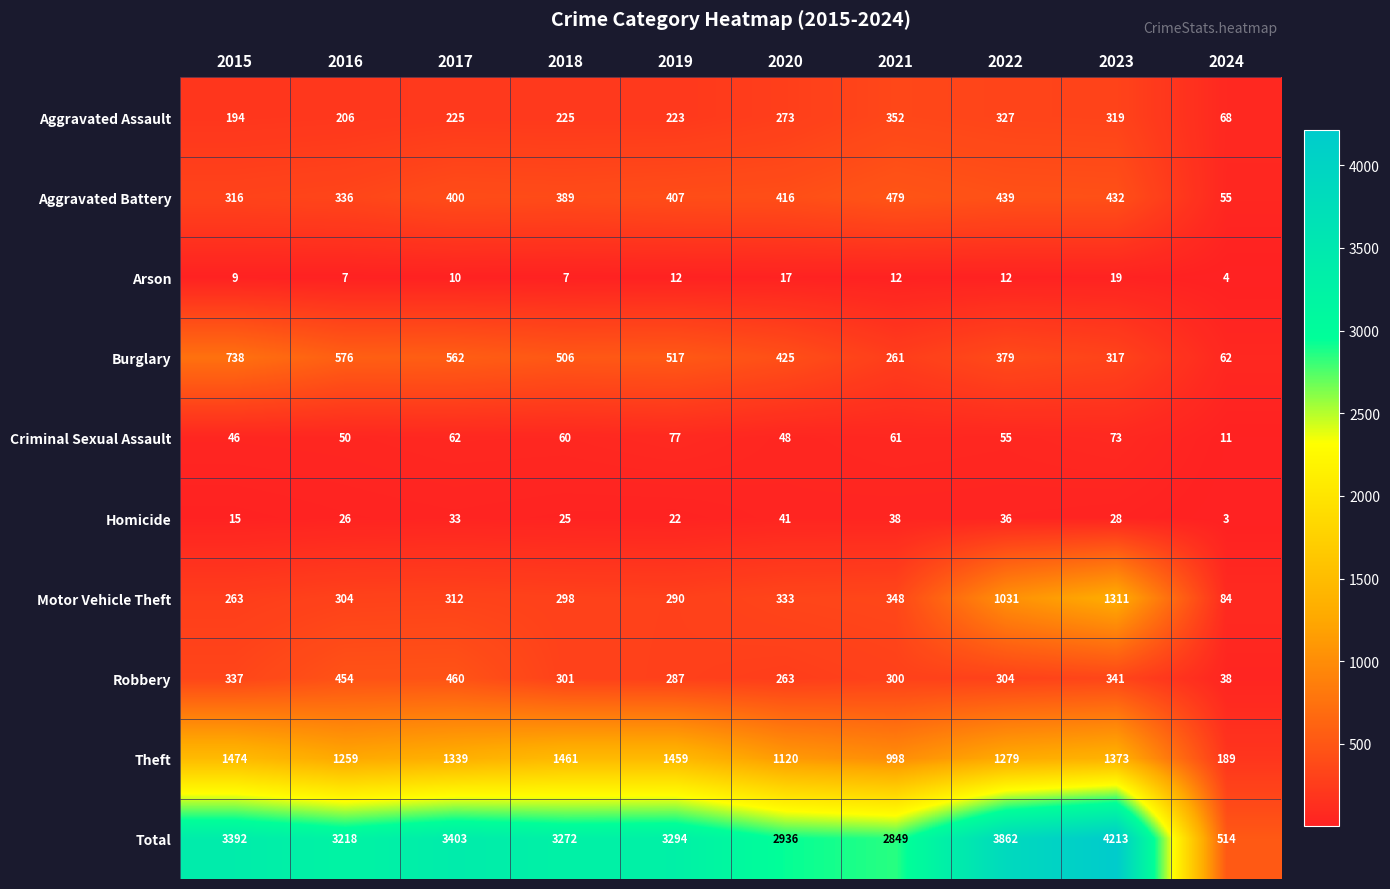

List the series in order of their peak value, lowest first.

Arson, Homicide, Criminal Sexual Assault, Aggravated Assault, Robbery, Aggravated Battery, Burglary, Motor Vehicle Theft, Theft, Total